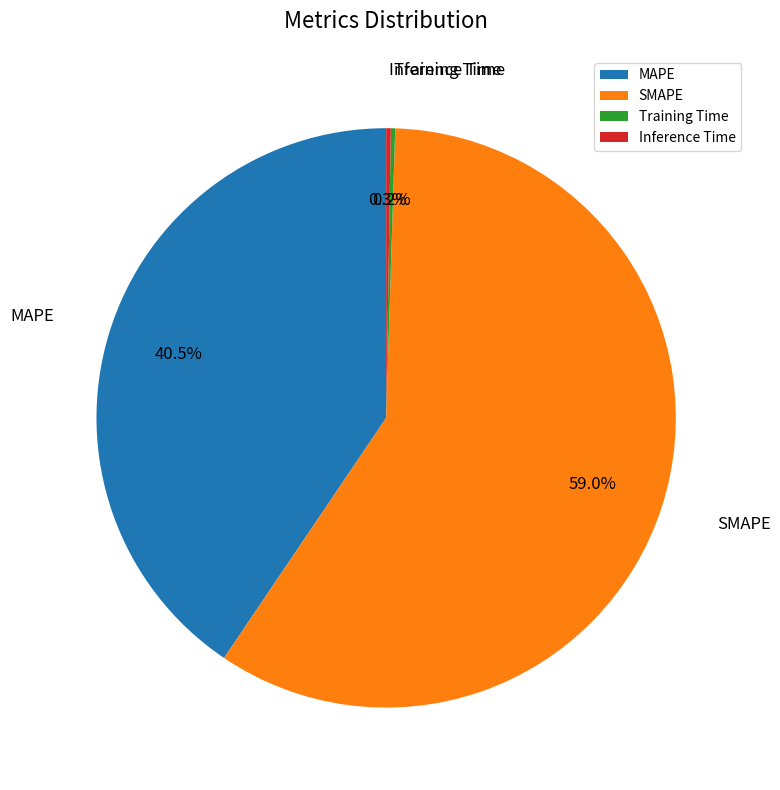

Which slice is the largest?

SMAPE